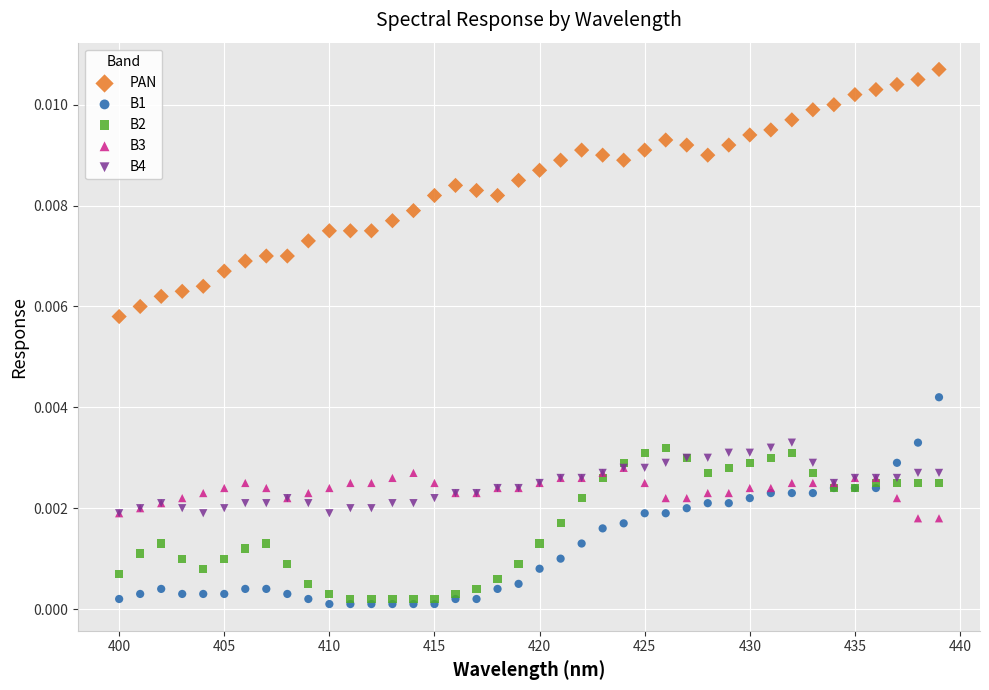

What are all the series names shown in the legend?

PAN, B1, B2, B3, B4